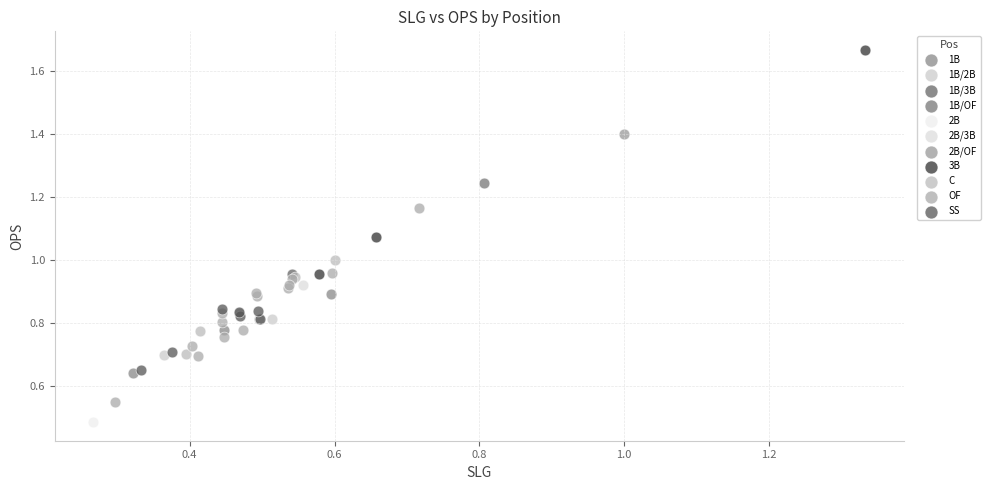

What are all the series names shown in the legend?

1B, 1B/2B, 1B/3B, 1B/OF, 2B, 2B/3B, 2B/OF, 3B, C, OF, SS